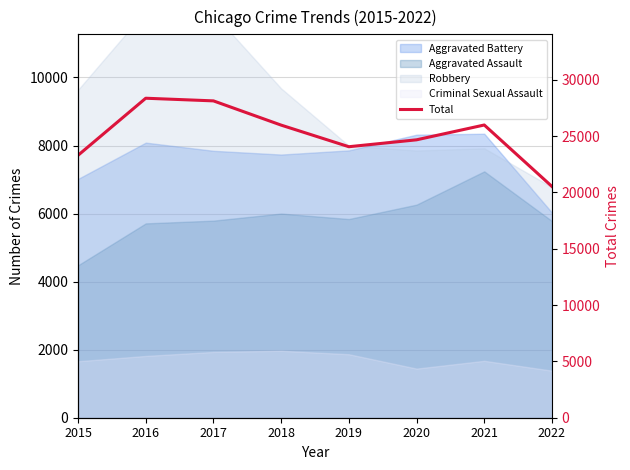

Reading right to left, what are all the values shown in this chart?

20526	25983	24668	24055	25972	28124	28359	23292